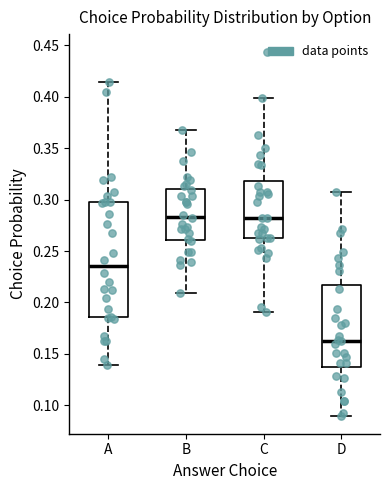

Which box is the tallest, from its lower edge to its upper edge?

A